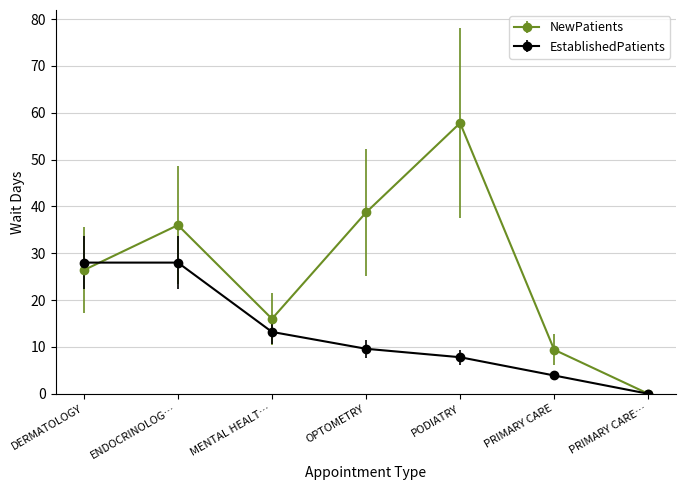

What are all the series names shown in the legend?

NewPatients, EstablishedPatients